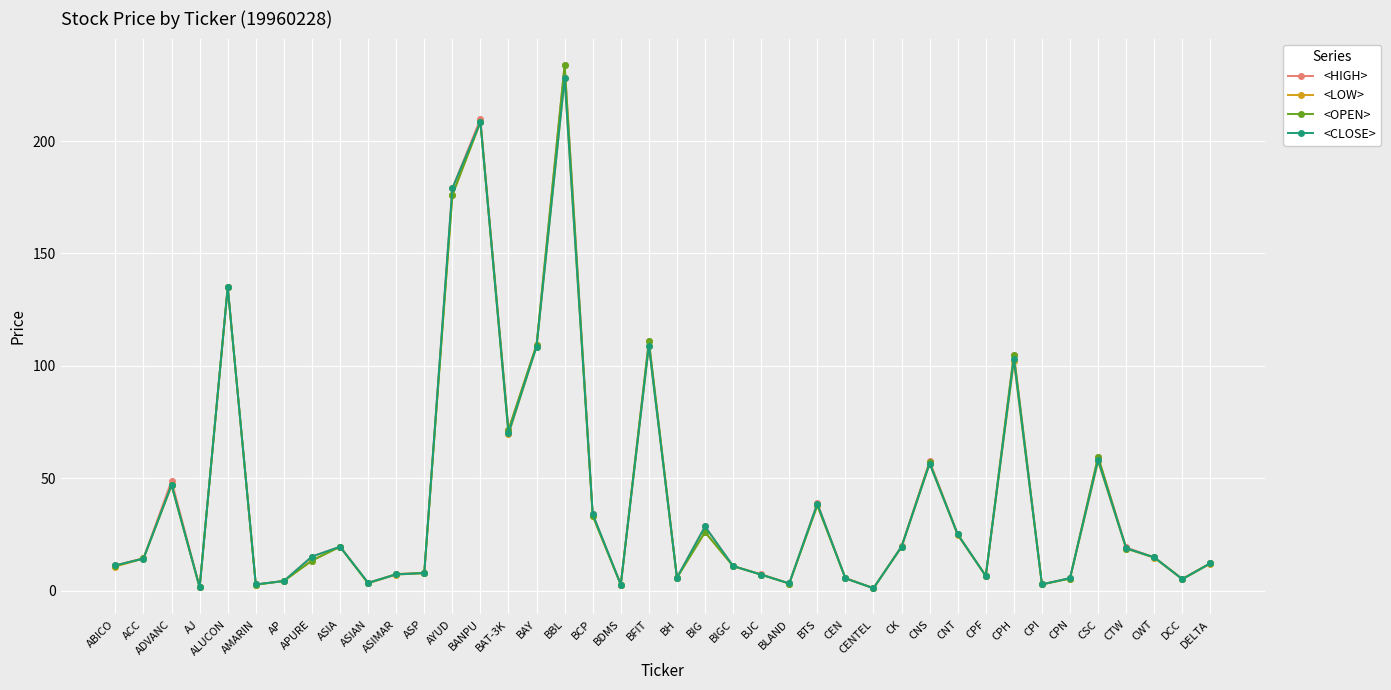

Count the number of data series in this chart.

4